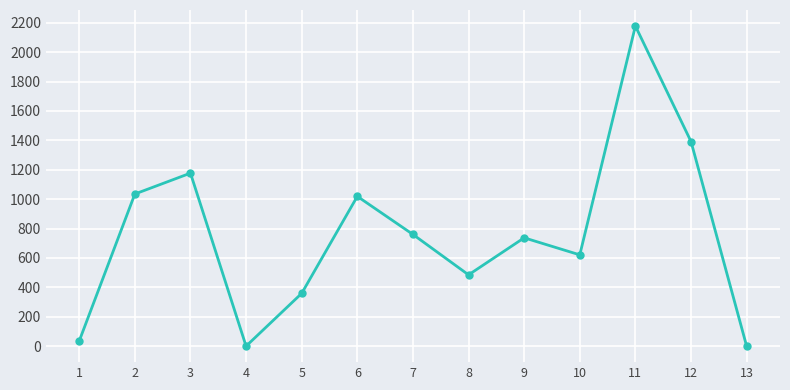

What is the greatest value displayed?

2178